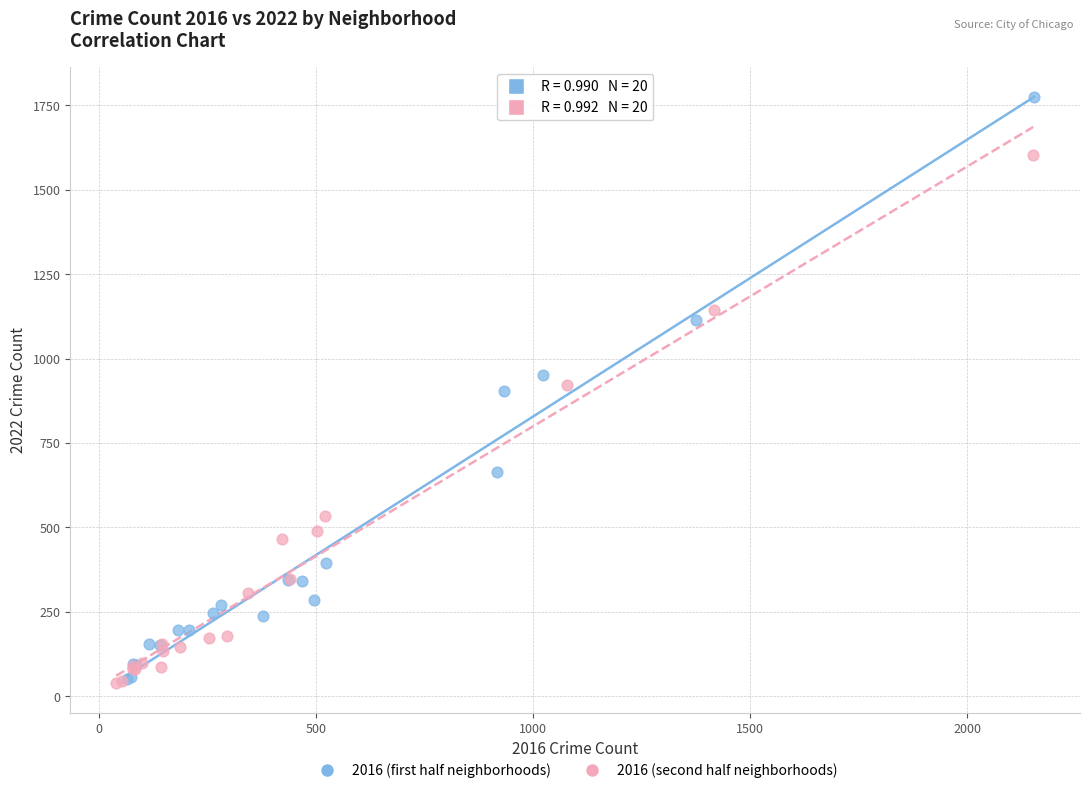

Which series has the widest spread of Y values?

2016 (first half neighborhoods)